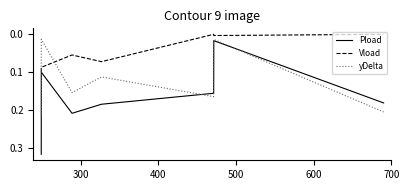

Which series has the widest spread of values?

Pload